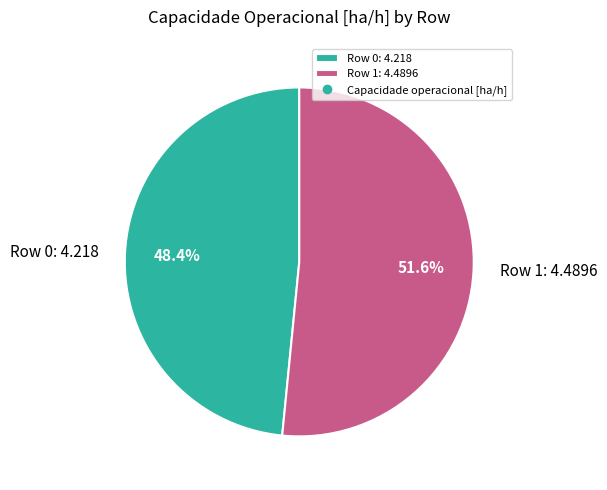

Is the sum of Row 0 and Row 1 greater than half?

Yes